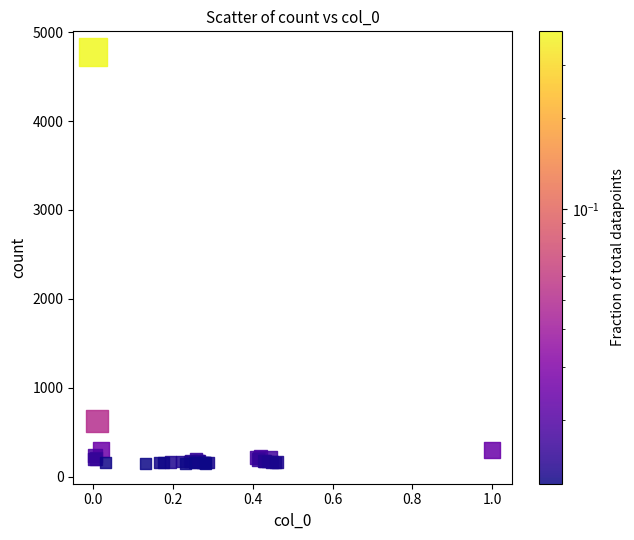

What Y value in the scatter plot is closest to 2464?

624